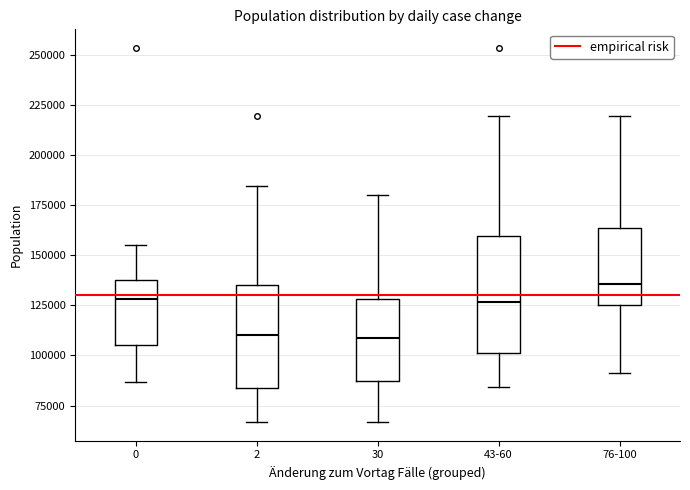

Which box is the tallest, from its lower edge to its upper edge?

43-60